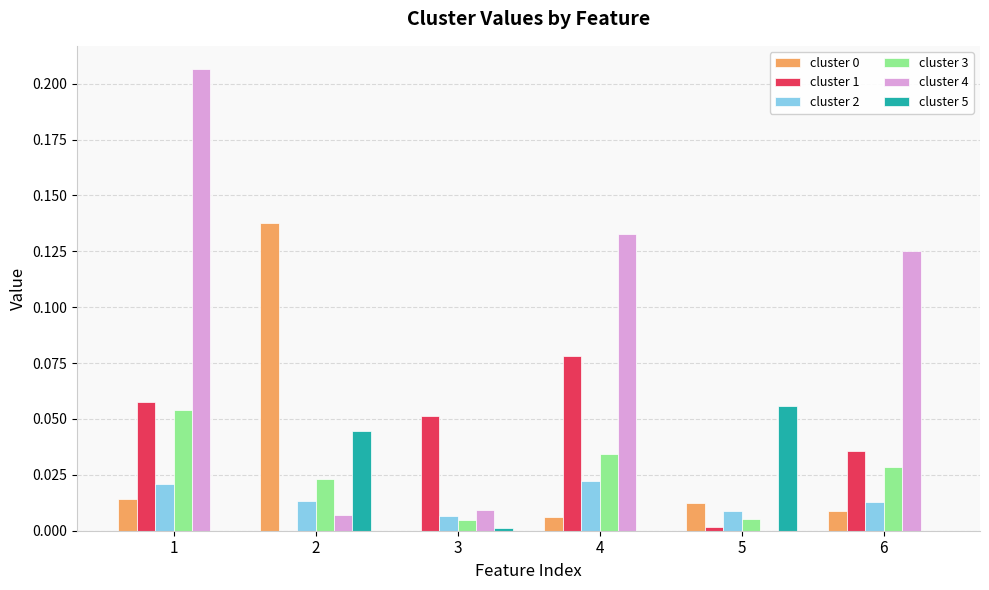

Is the value of cluster 5 at 5 greater than the value of cluster 1 at 6?

Yes